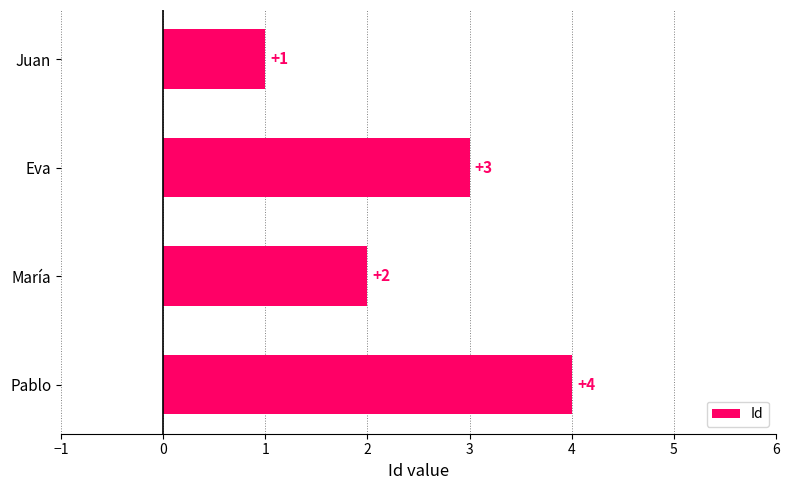

What is the label of the 4th bar from the top?

Pablo